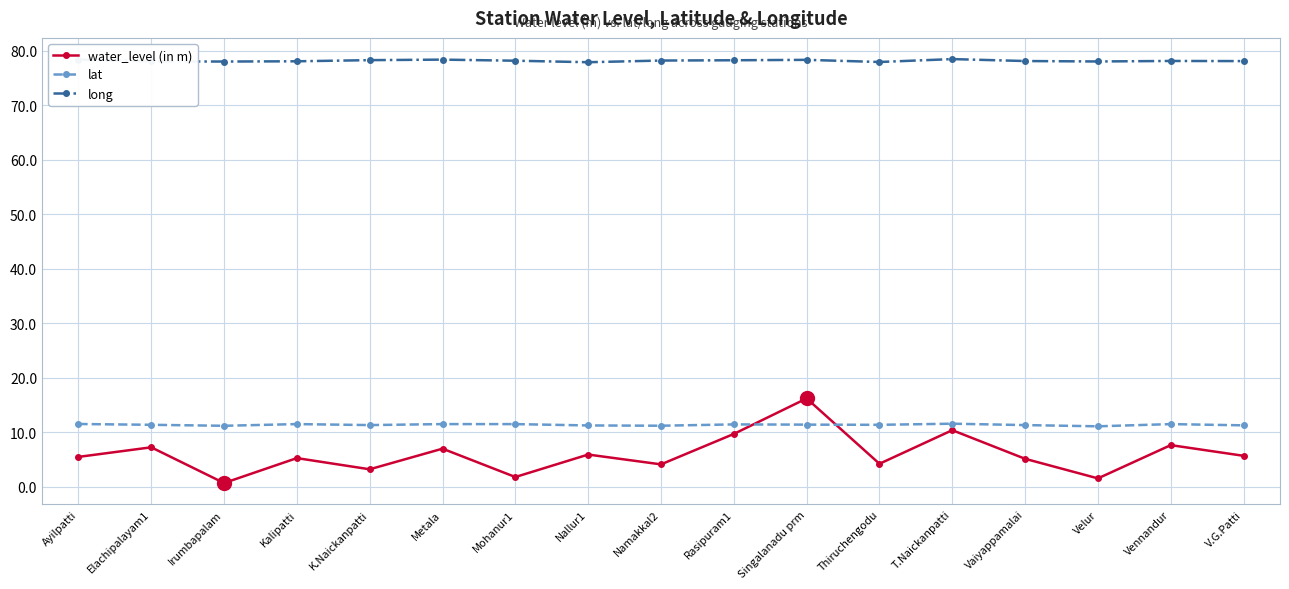

True or false: lat and water_level (in m) cross at least once.

True